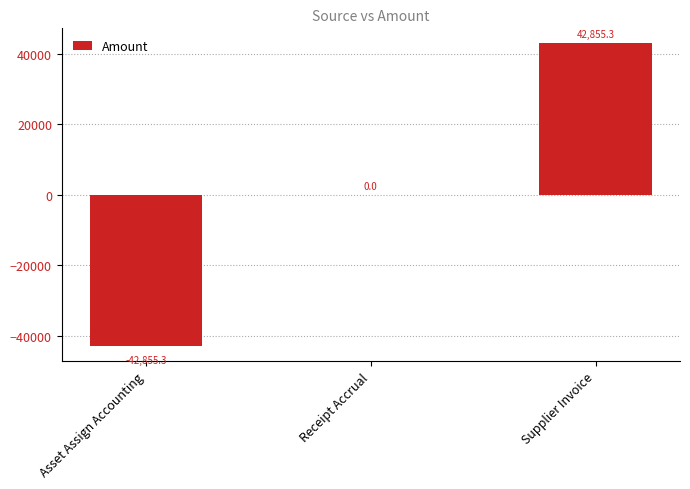

What is the maximum value shown in the chart?

42855.3